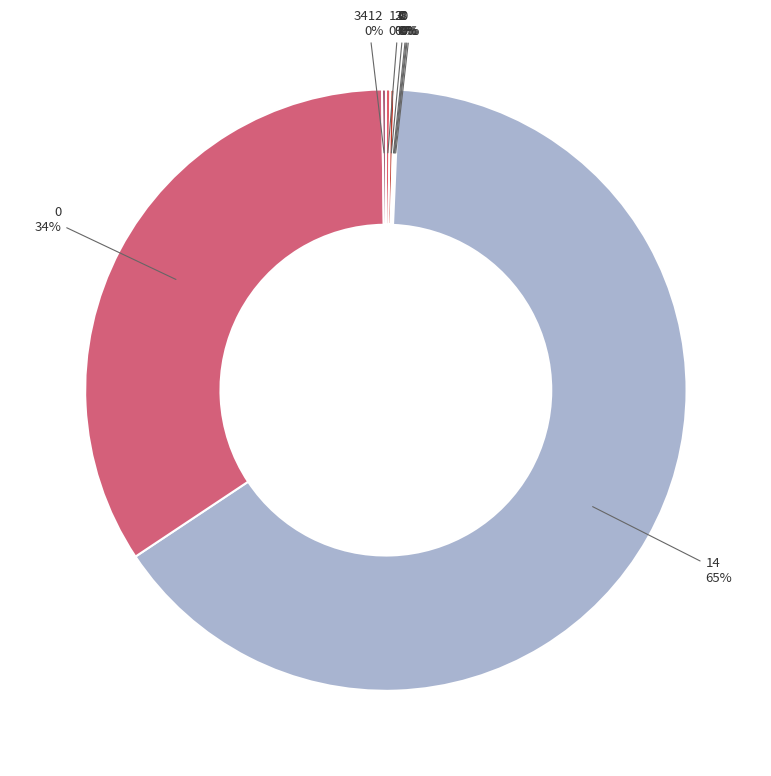

Rank the categories by value from lowest to highest.

0, 0, 8, 0, 0, 3412, 2, 13, 0, 14